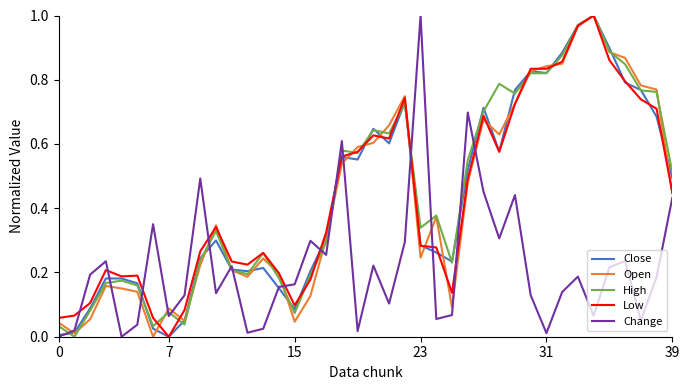

At which label does Open reach its minimum?

6